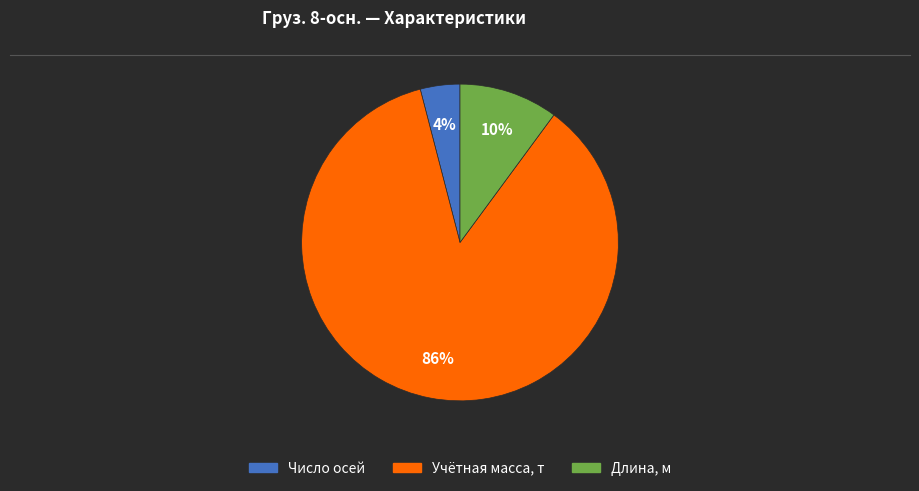

What percentage is the Учётная масса, т slice, to the nearest percent?

86%